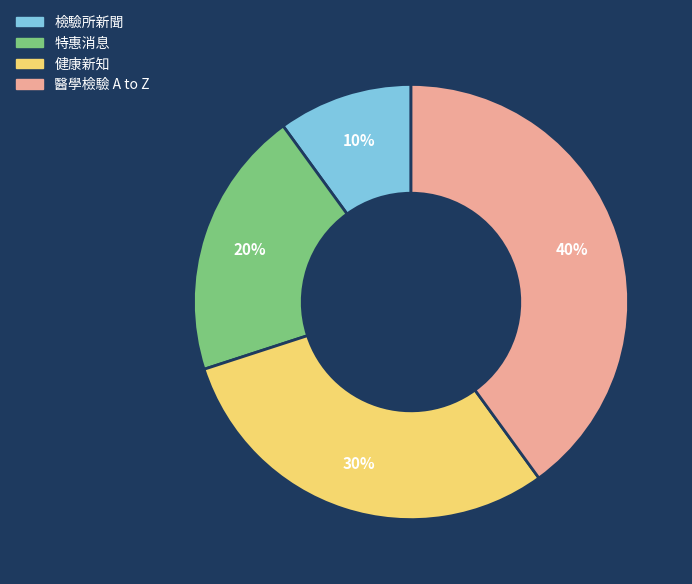

Does any single category account for the majority?

No